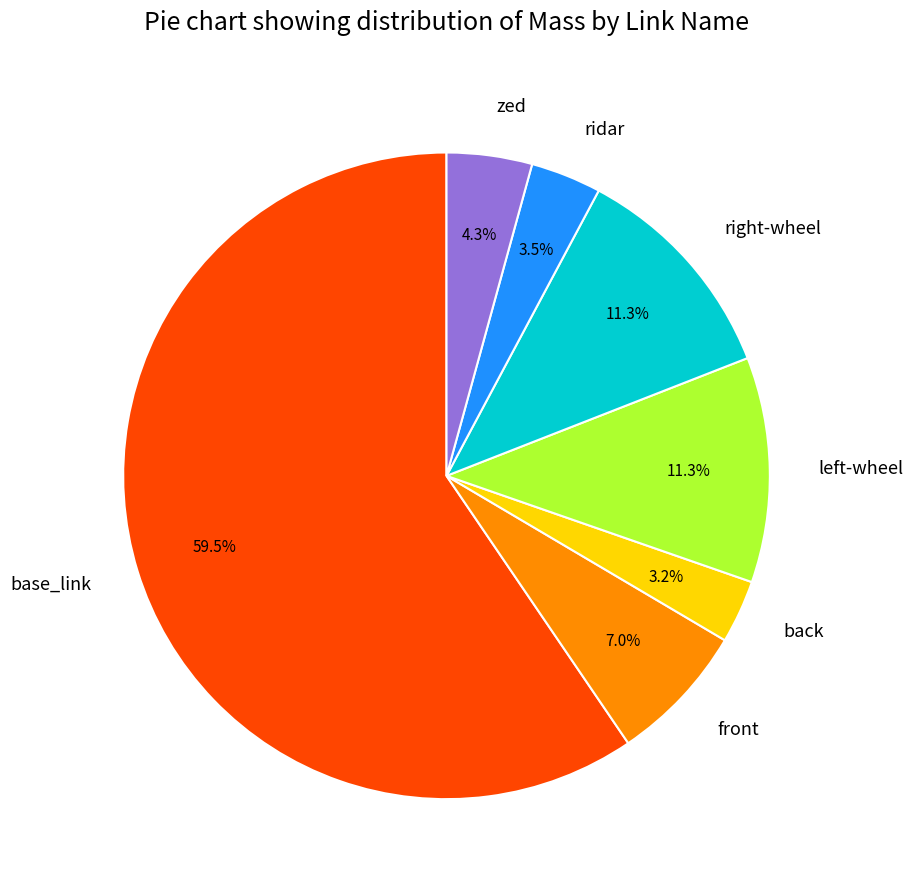

Is it true that back is 3% of the pie?

True